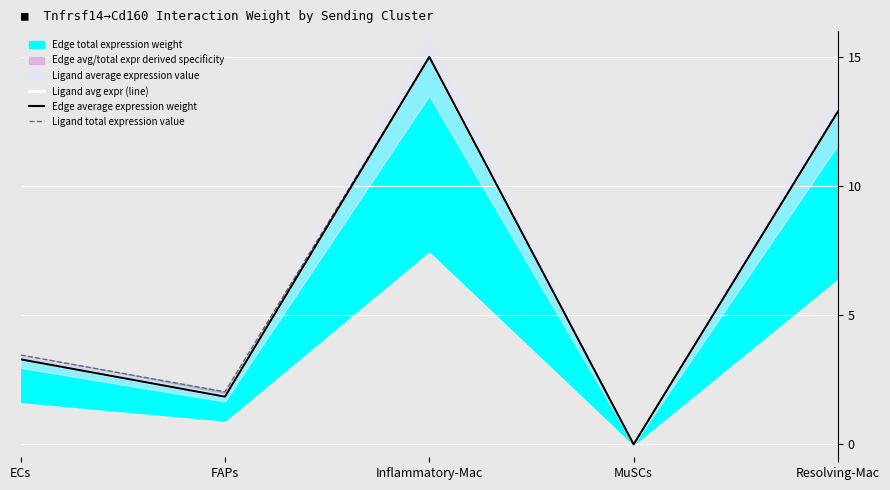

What is the maximum value shown in the chart?

15.0